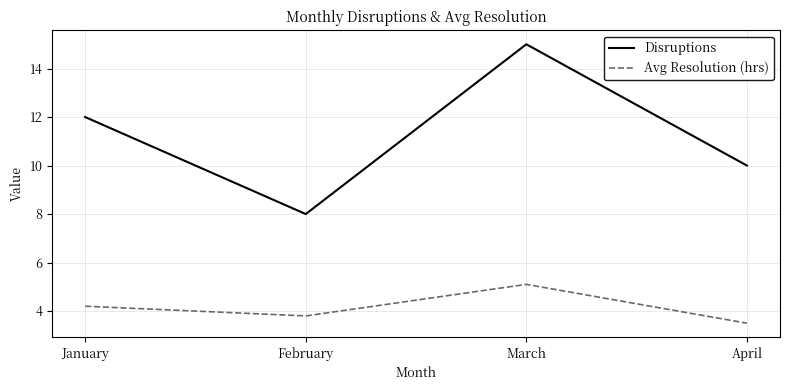

What is the maximum value shown in the chart?

15.0